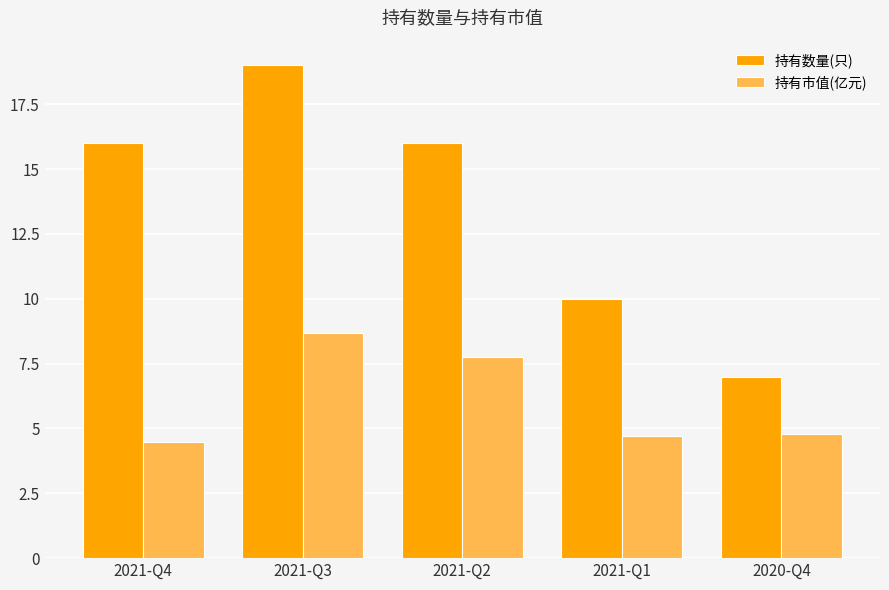

At which label does 持有数量(只) reach its peak?

2021-Q3